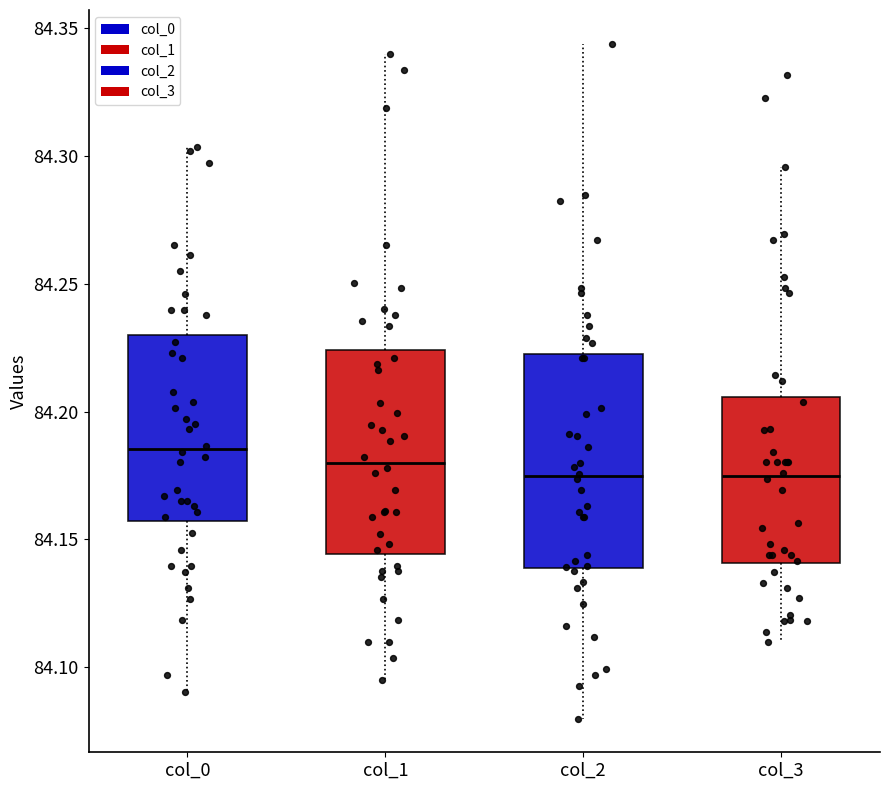

Which box has the highest median line?

col_0